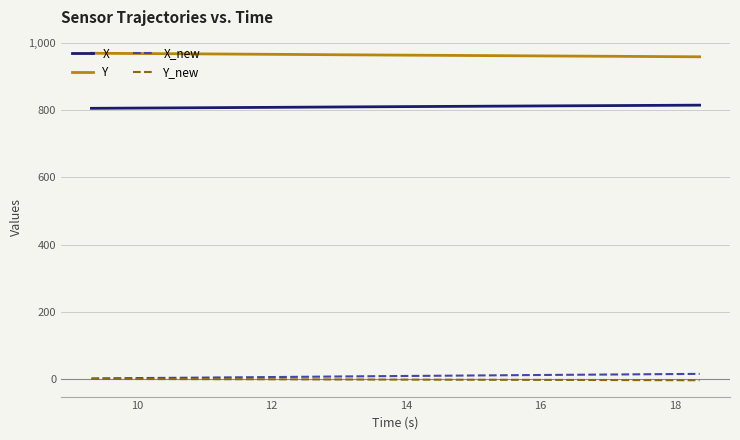

What is the minimum value for Y?

959.1